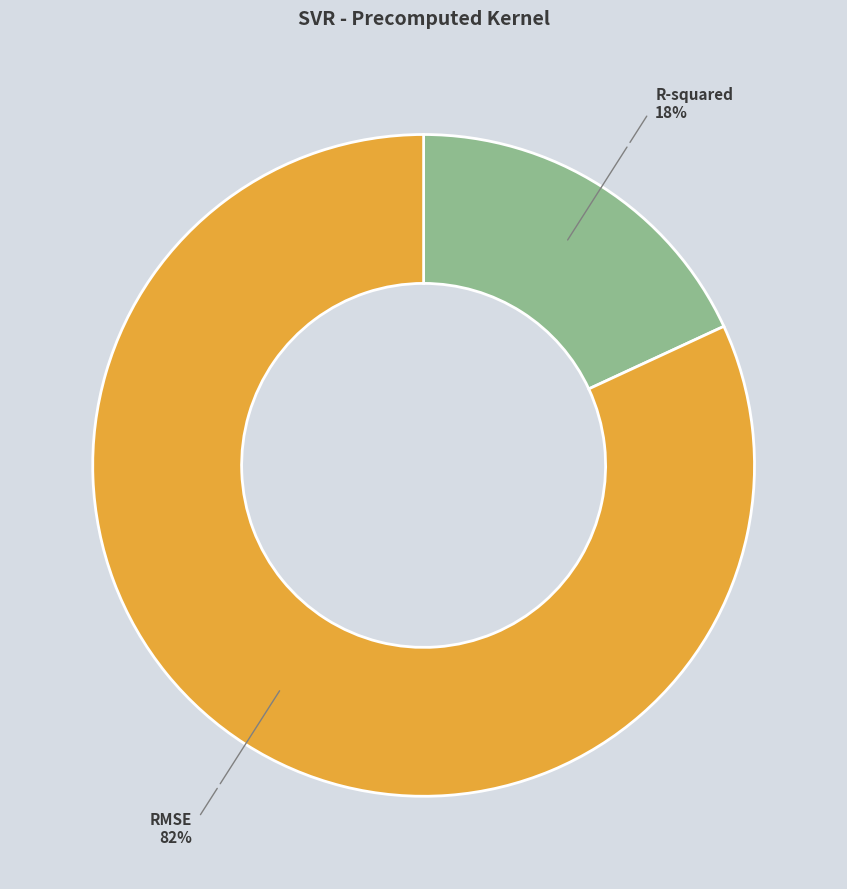

How many segments does this pie chart have?

2